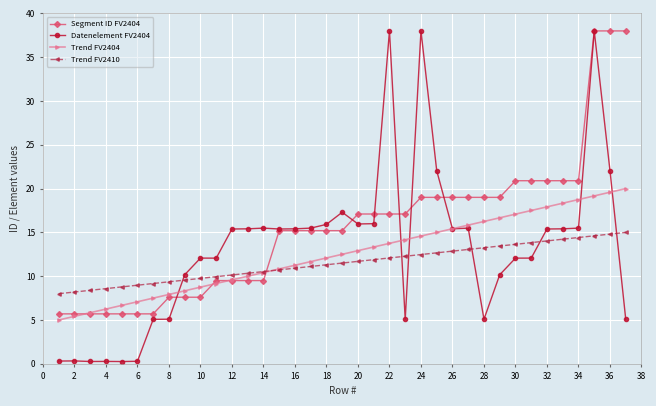

Which series has the largest range (max minus min)?

Datenelement FV2404